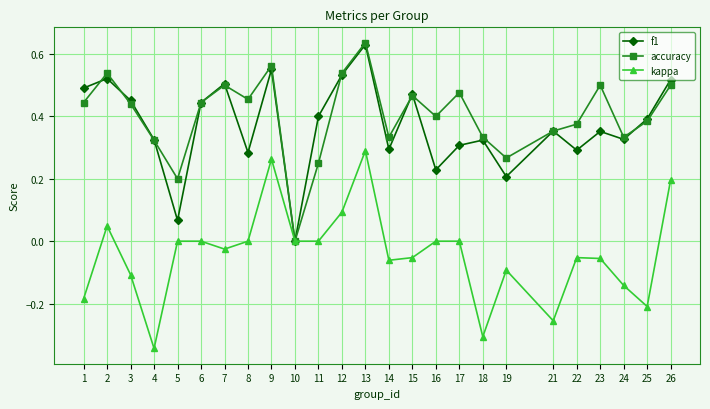

Which category has the highest value in the accuracy series?

13